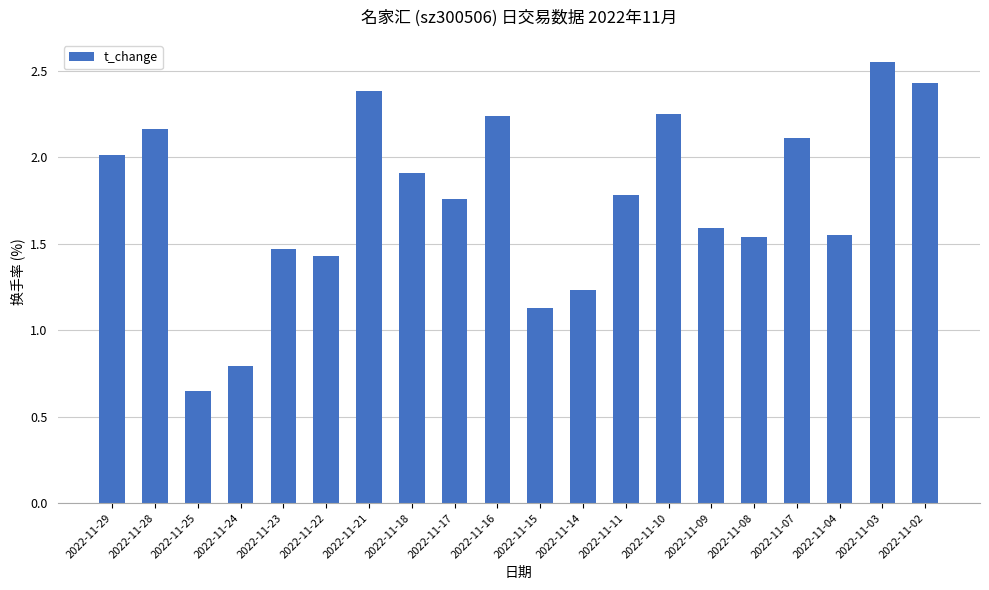

Where is the data nearest to the value 1?

2022-11-15